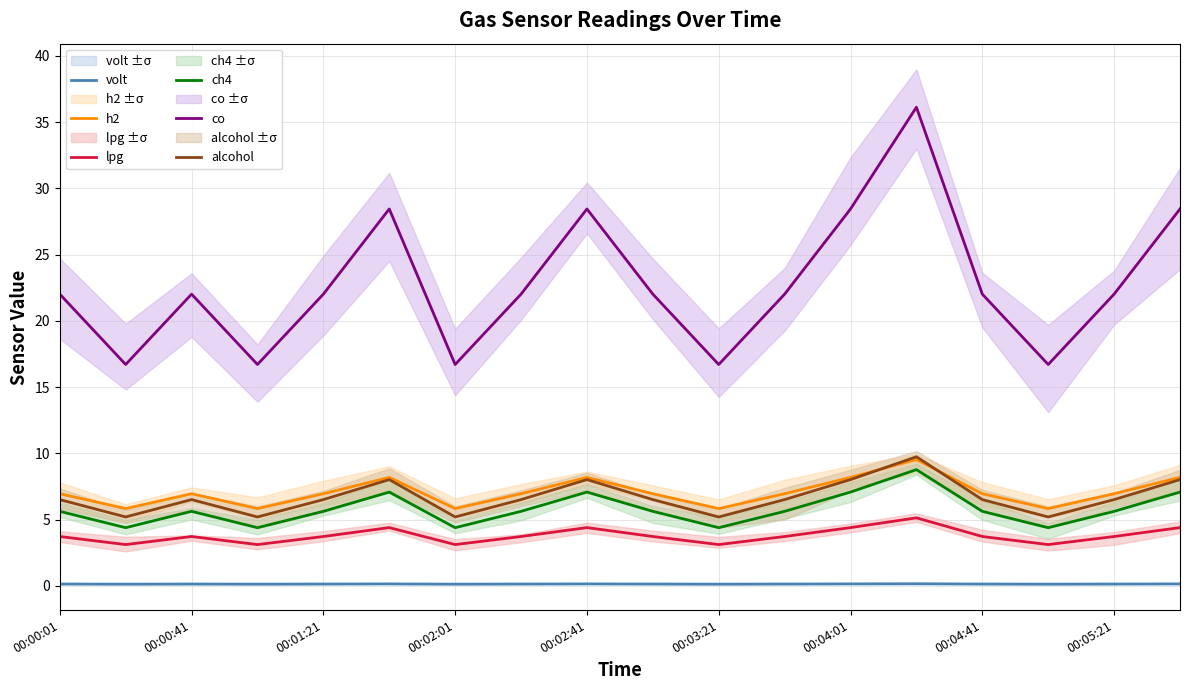

True or false: lpg and alcohol cross at least once.

False